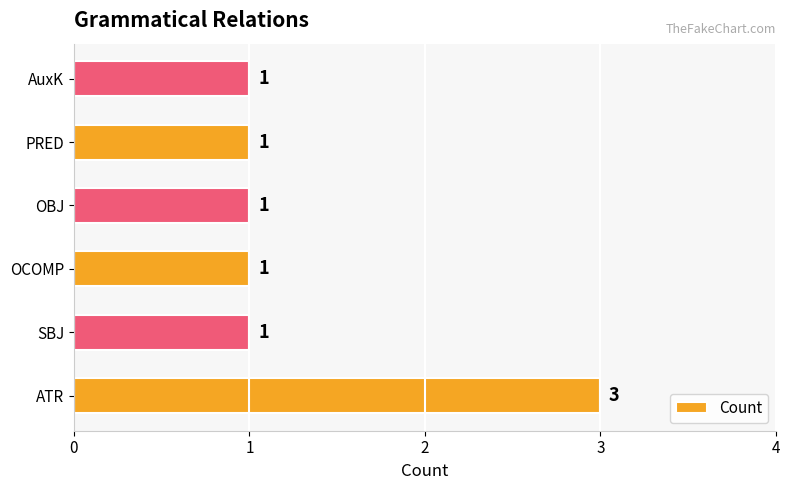

Count the number of values greater than 1.

1